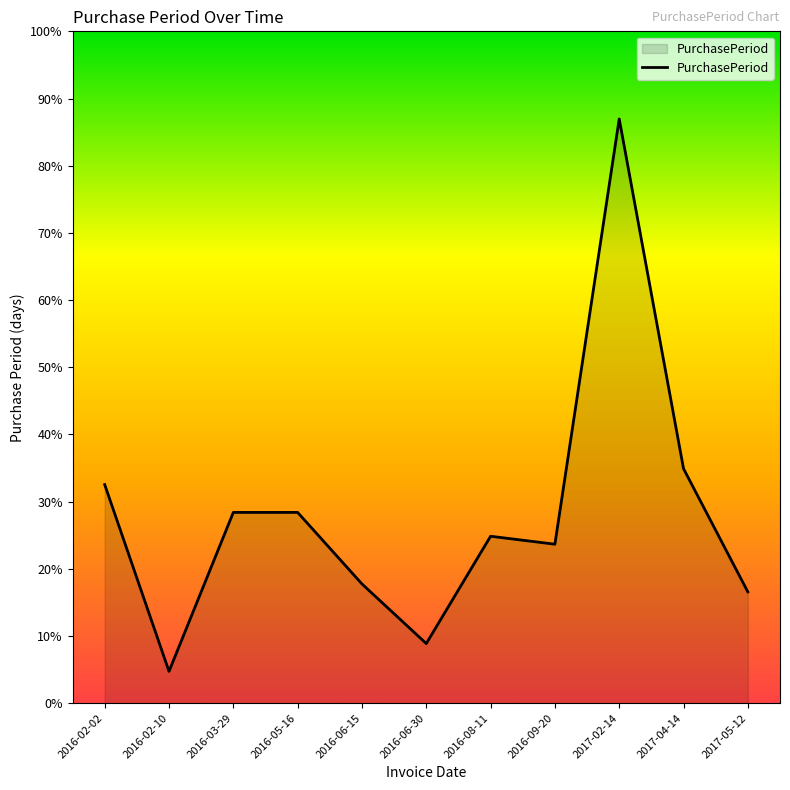

How many interior local peaks (higher than both neighbors) does the data have?

2